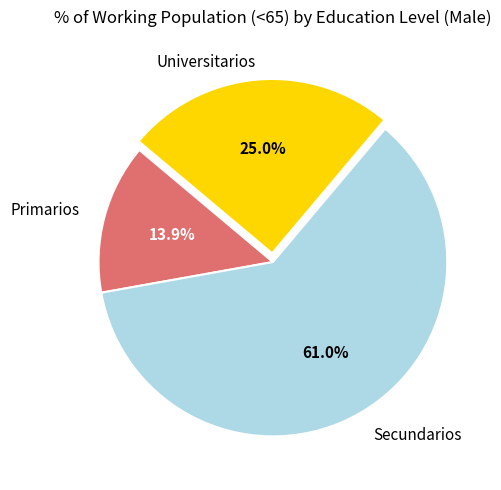

How many segments does this pie chart have?

3